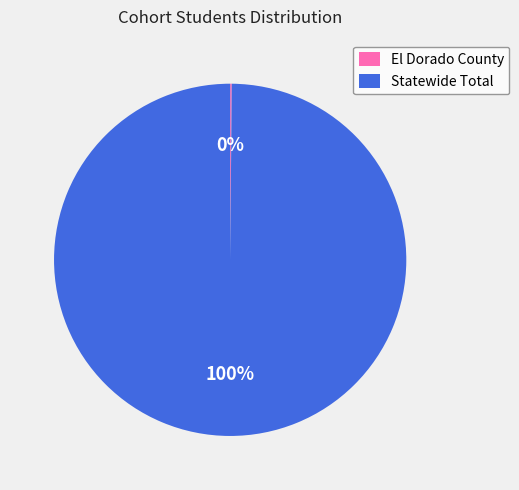

To the nearest percent, what is the average slice percentage?

50%